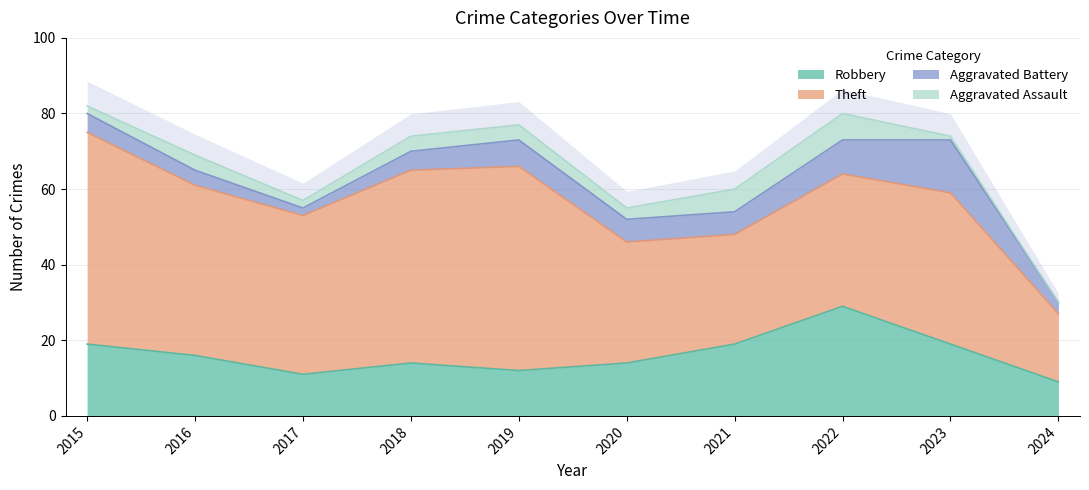

True or false: Aggravated Battery and Robbery intersect in this chart.

False